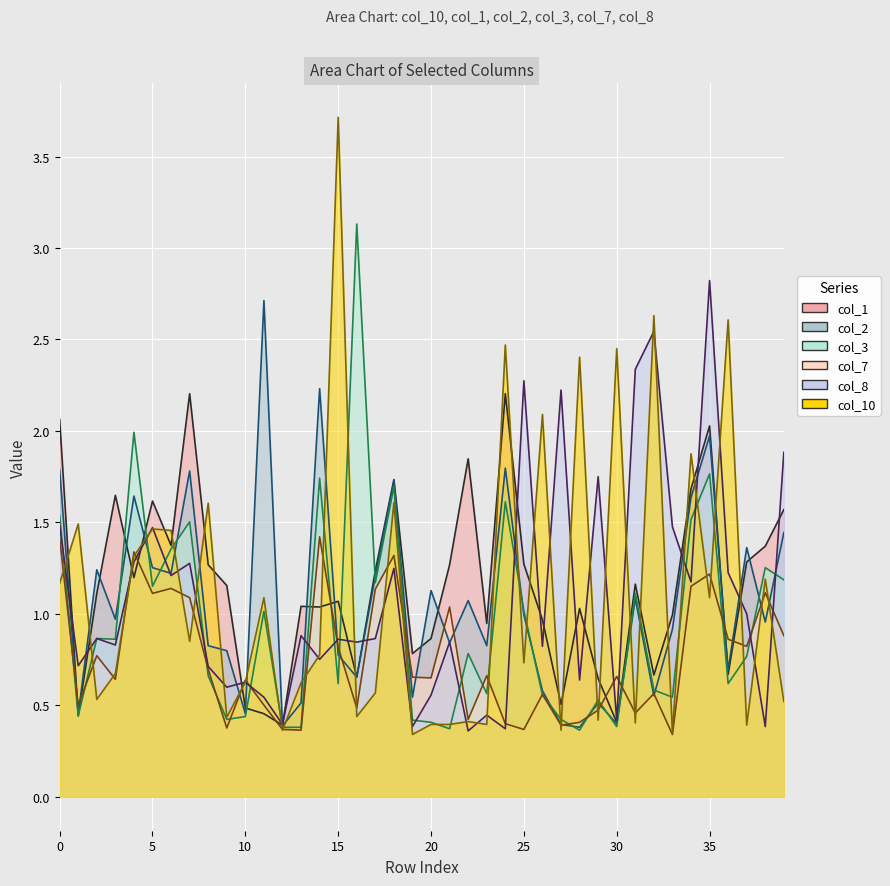

What is the minimum value for col_2?

0.4